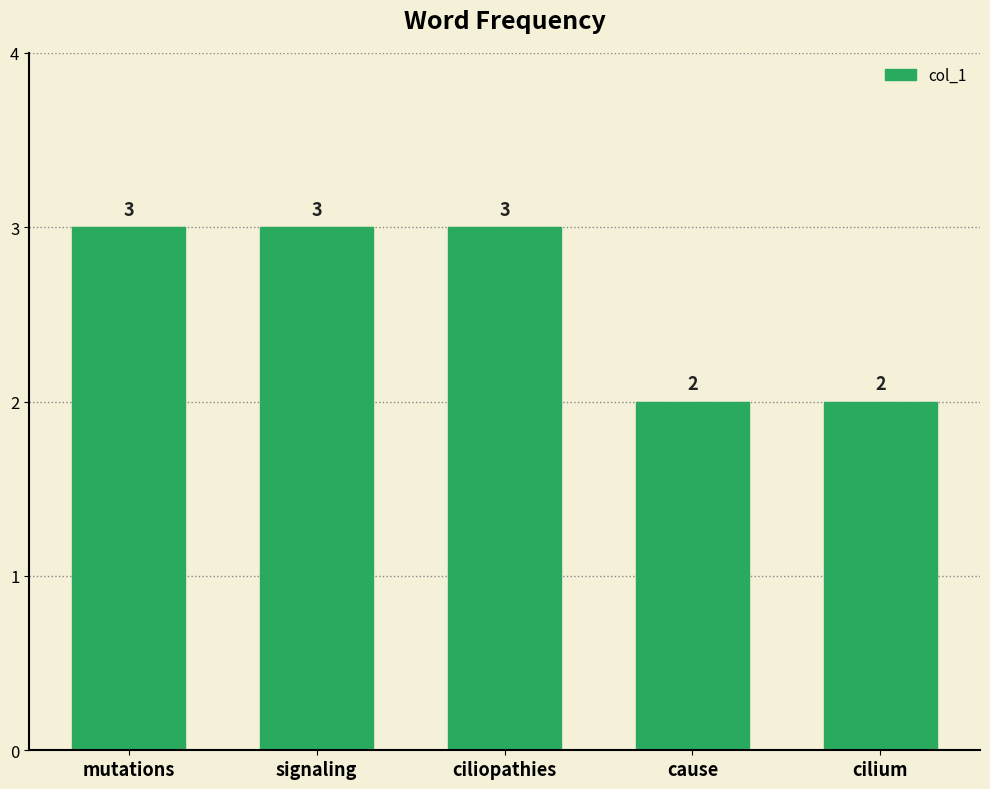

Which has a higher value, cilium or mutations?

mutations